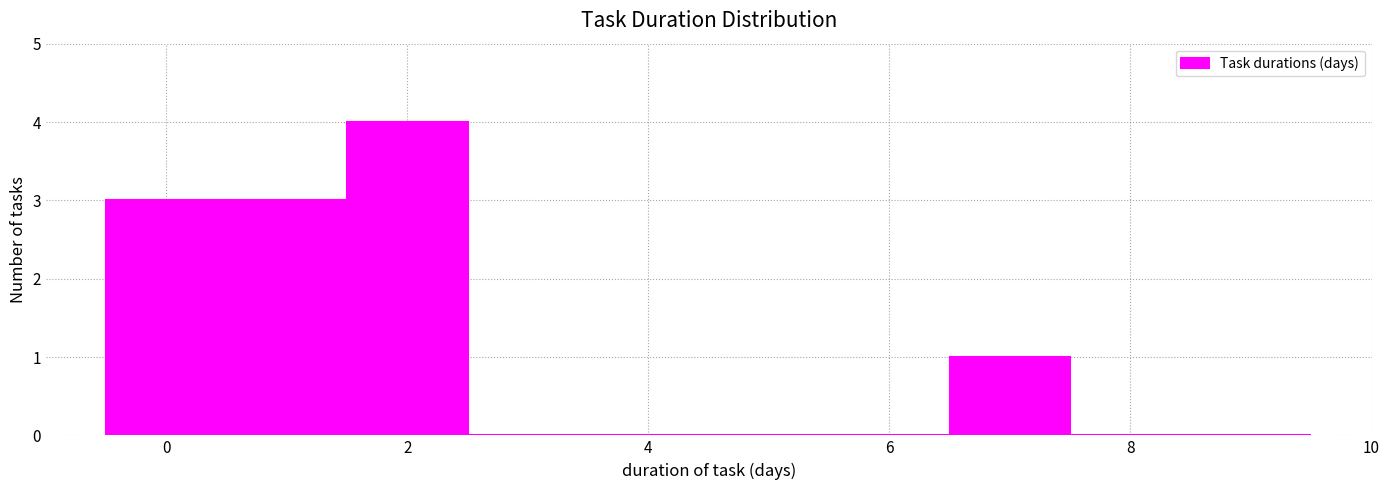

Reading left to right, transcribe this chart: for each bar, give the range it covers on the x-axis and its height. Neither the bar edges nor the heights are printed on the chart, so give them approximately, as read against the axes.

-0.5 to 0.5: 3
0.5 to 1.5: 3
1.5 to 2.5: 4
2.5 to 3.5: 0
3.5 to 4.5: 0
4.5 to 5.5: 0
5.5 to 6.5: 0
6.5 to 7.5: 1
7.5 to 8.5: 0
8.5 to 9.5: 0